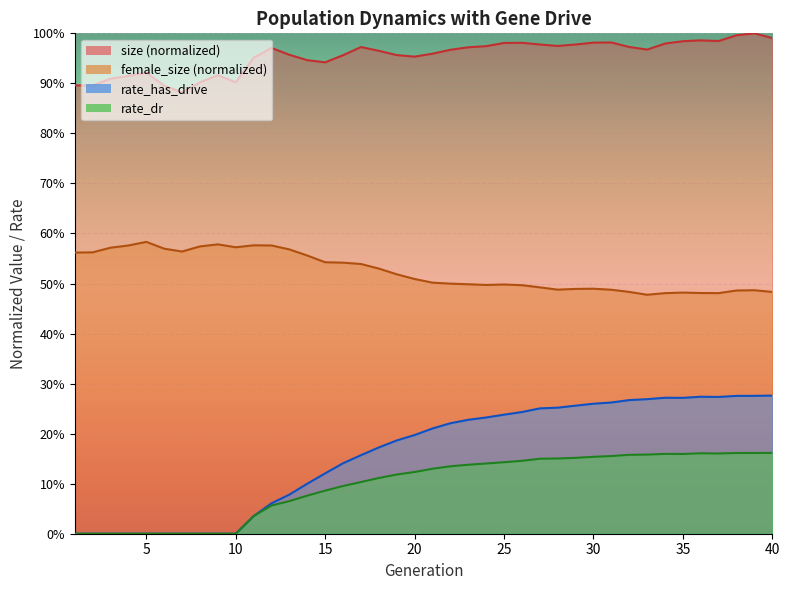

At how many categories does at least one series exceed 0?

40